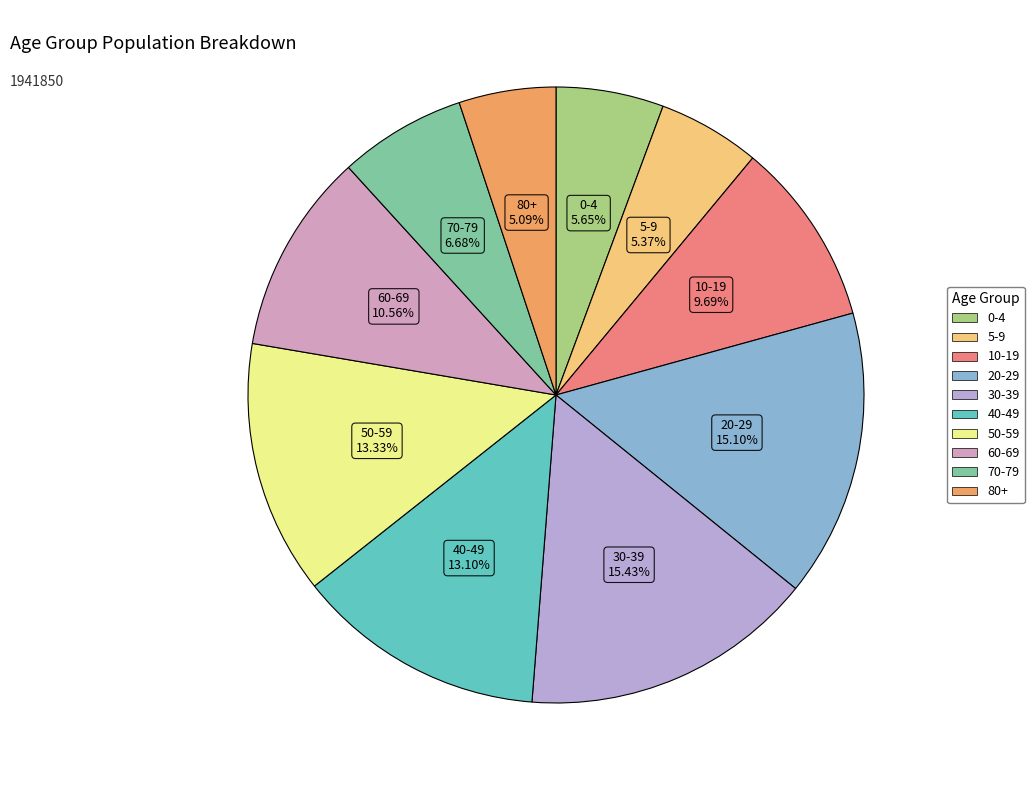

What percentage is the 20-29 slice, to the nearest percent?

15%